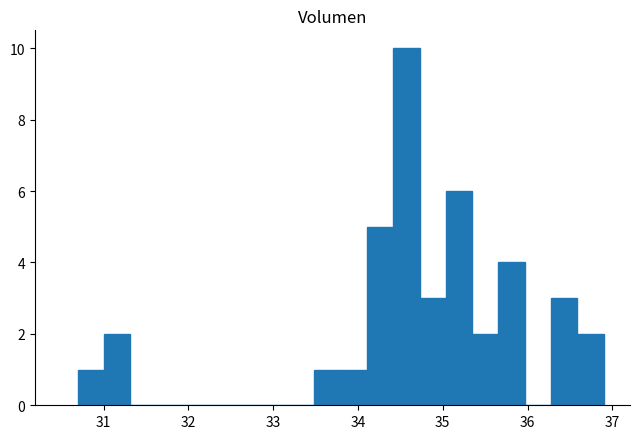

Read against the x-axis, roughly where is the centre of the tallest bar?

34.6